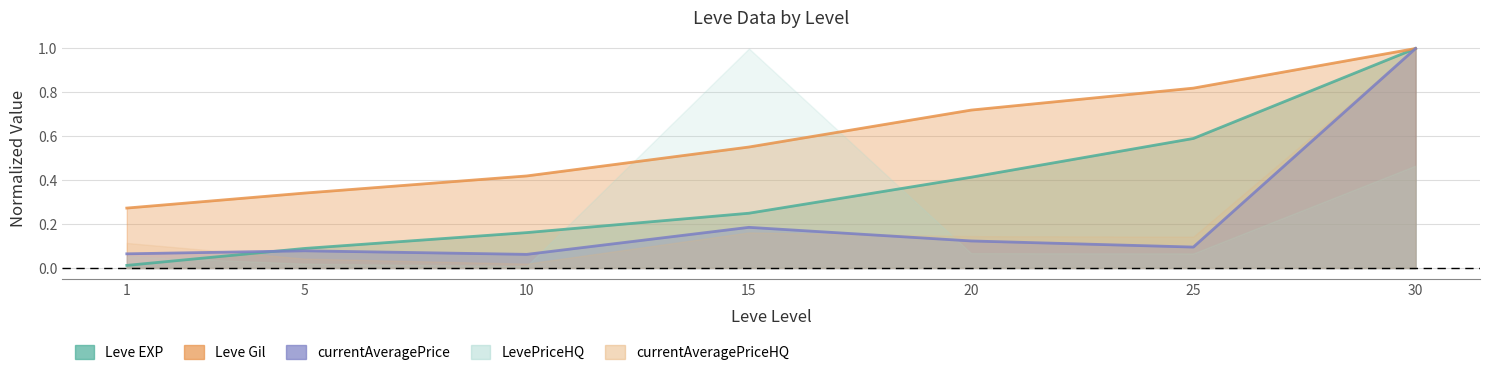

What is the lowest value of the currentAveragePrice series?

0.1